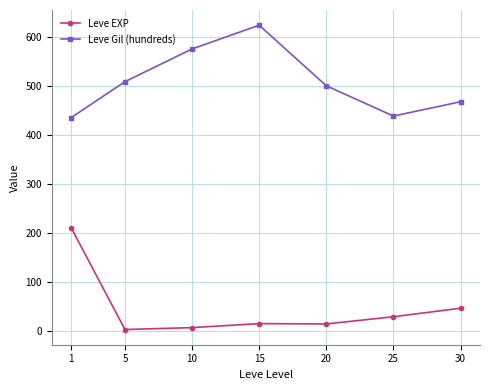

What is the total value across all series at 15?

639.0